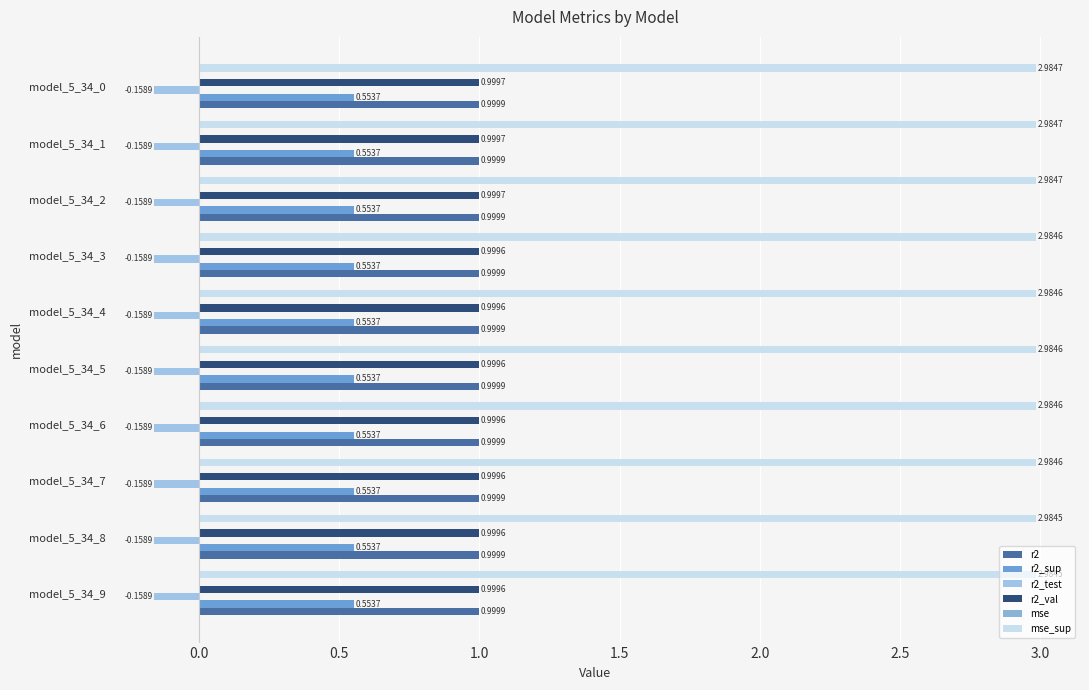

How many r2_sup values are between 0 and 1?

10